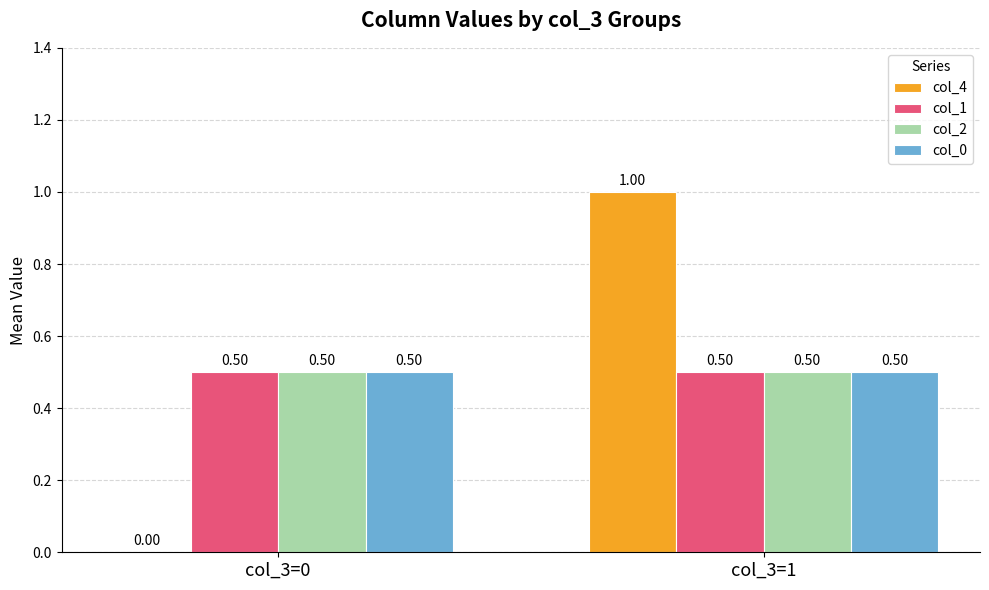

What is the sum of the col_4 values at col_3=1 and col_3=0?

1.0